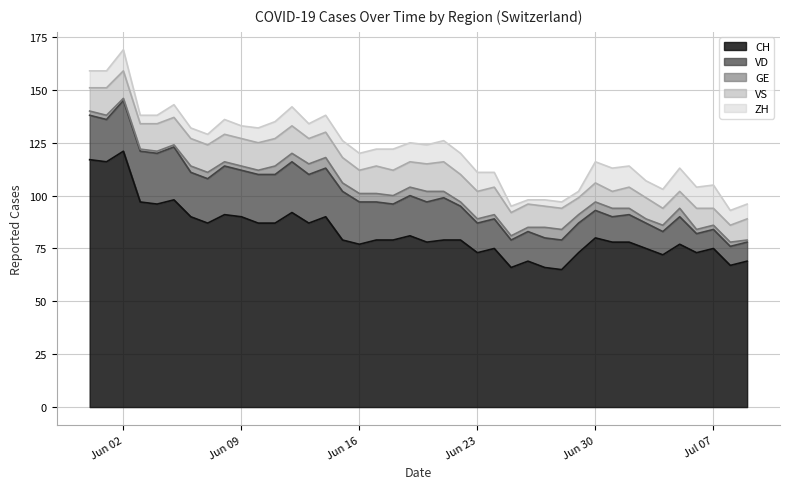

True or false: VD and CH cross at least once.

False